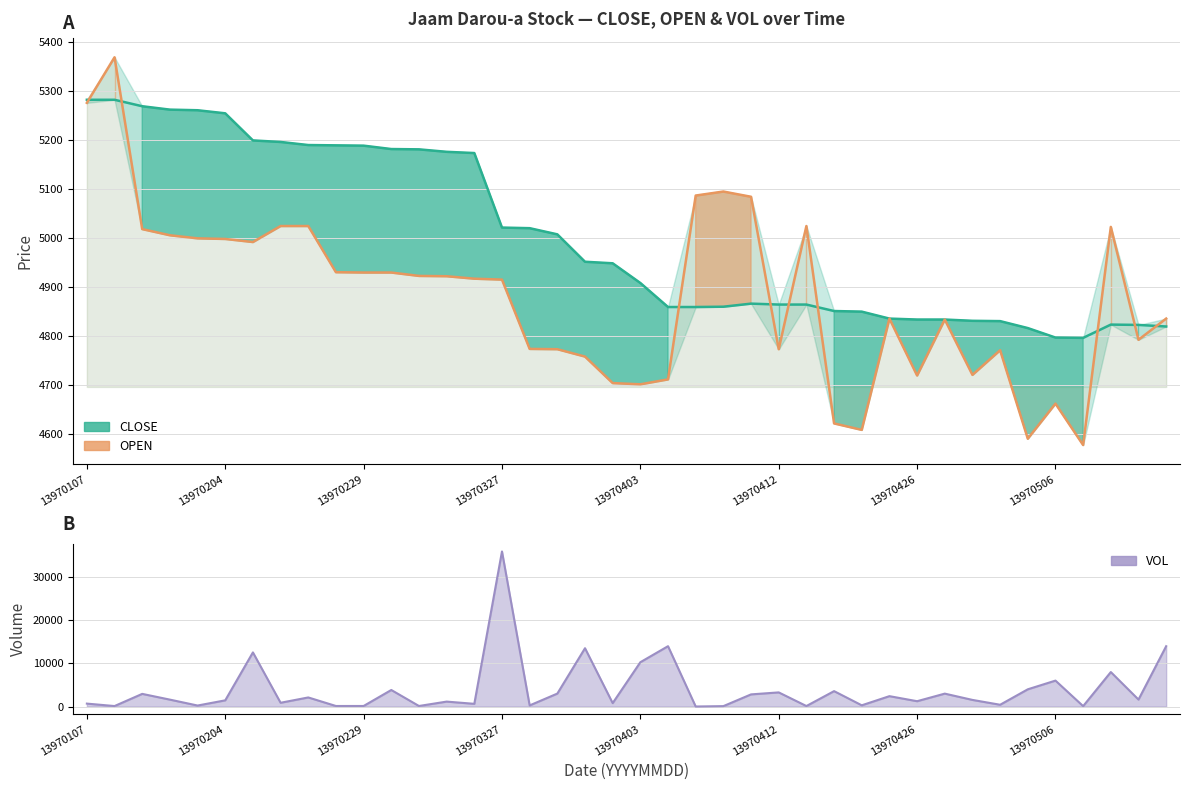

What is the total value across all series at 29?

9671.9